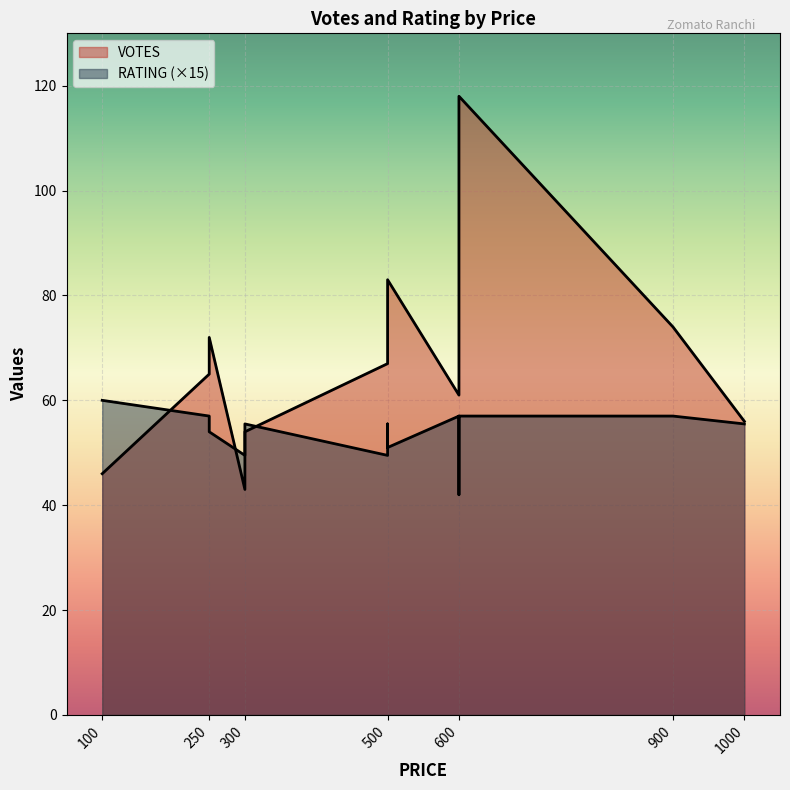

Which series has the widest spread of values?

VOTES